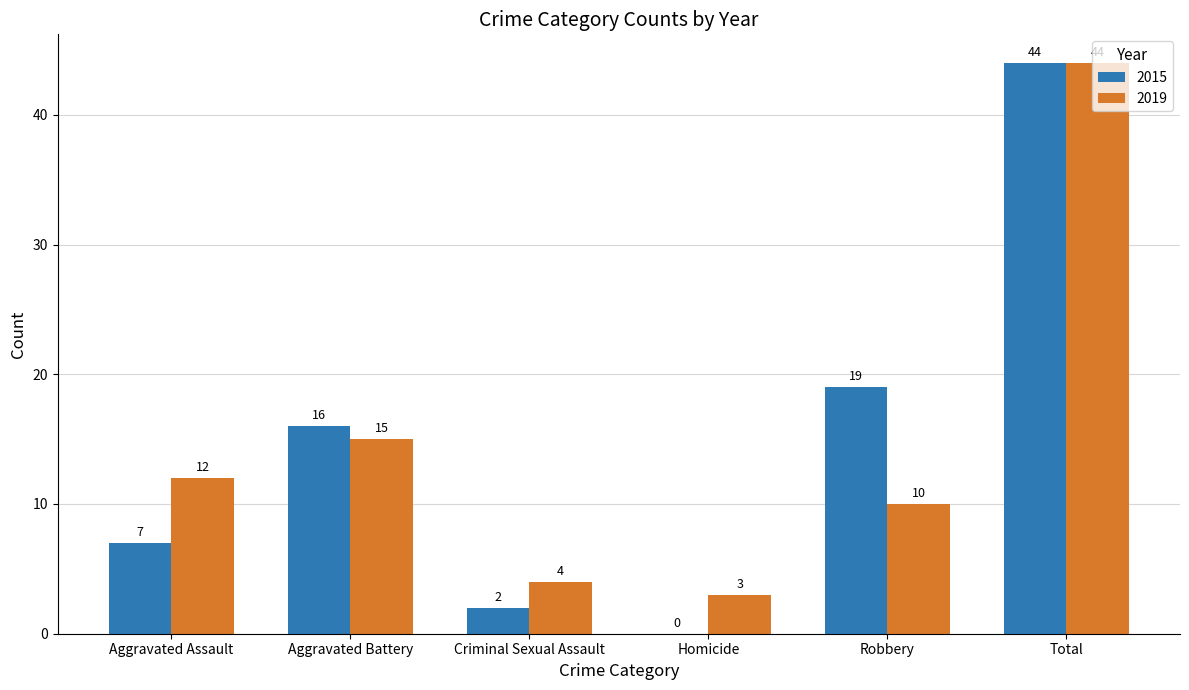

At which label is 2019 closest to 23?

Aggravated Battery